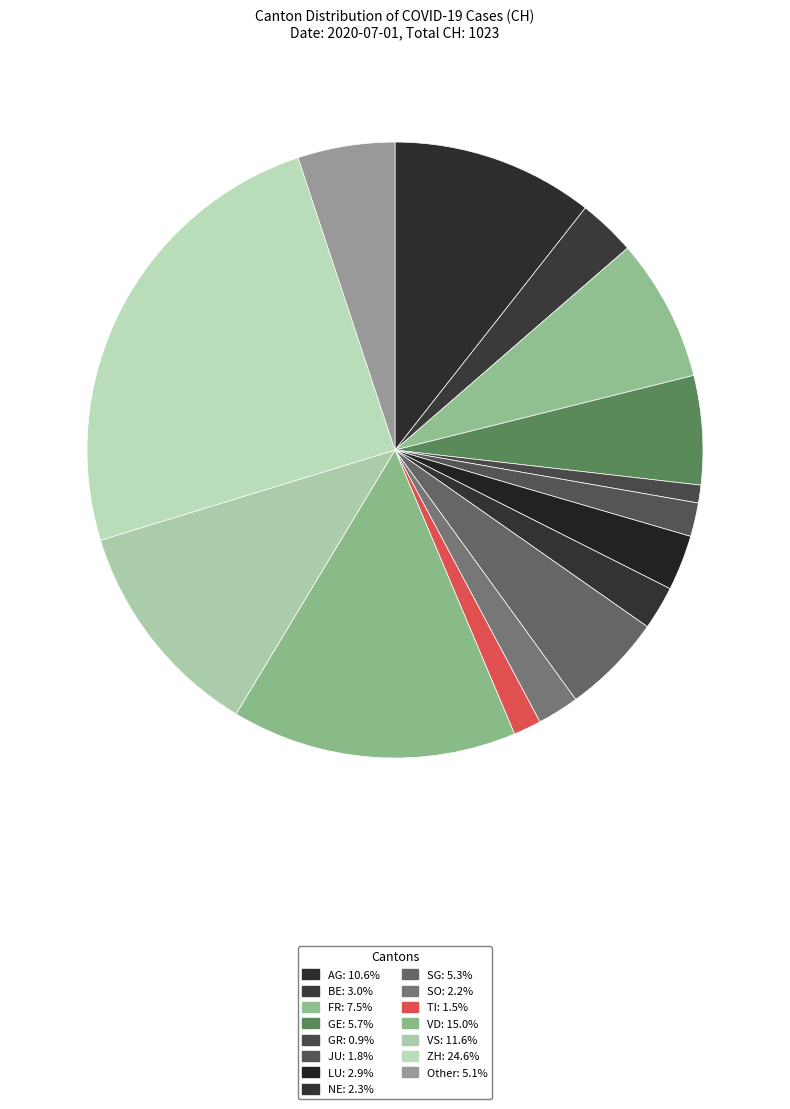

Is BE the majority of the pie?

No